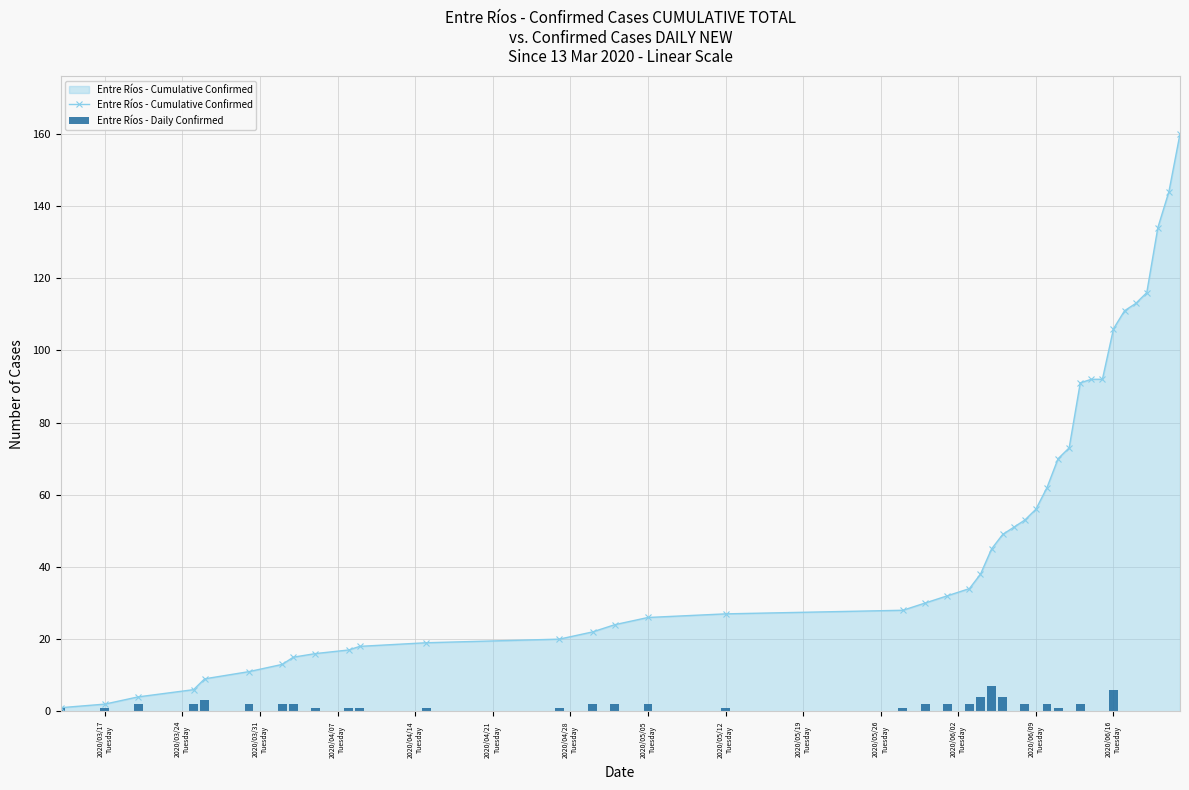

Reading left to right, transcribe all the data shown in this chart.

Entre Ríos - Cumulative Confirmed: 1	2	4	6	9	11	13	15	16	17	18	19	20	22	24	26	27	28	30	32	34	38	45	49	51	53	56	62	70	73	91	92	92	106	111	113	116	134	144	160
Entre Ríos - Daily Confirmed: 1	1	2	2	3	2	2	2	1	1	1	1	1	2	2	2	1	1	2	2	2	4	7	4	0	2	0	2	1	0	2	0	0	6	0	0	0	0	0	0